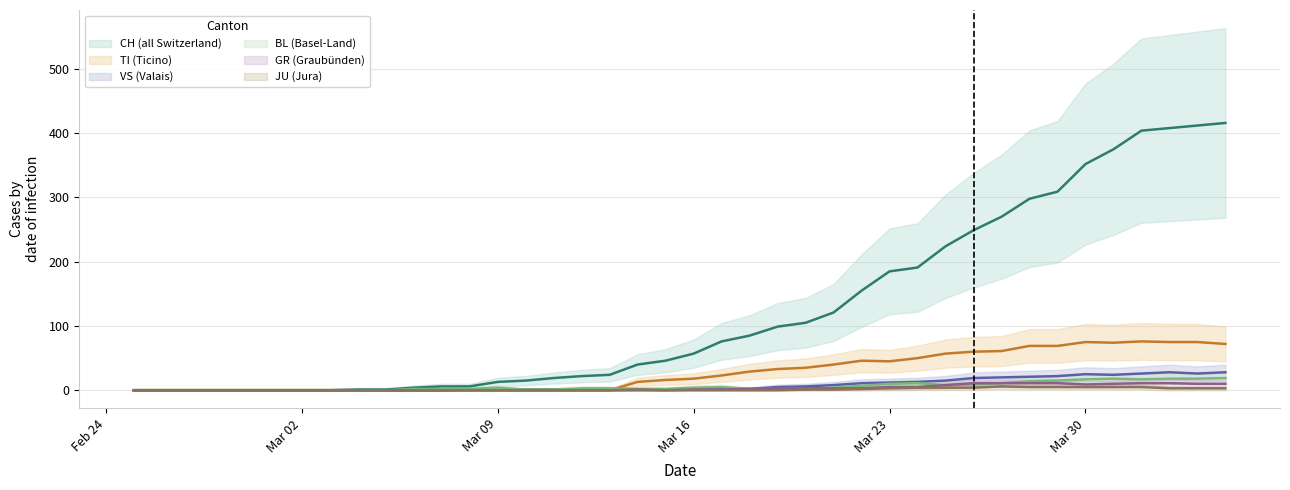

What is the label of the 14th point from the left?

Mar 09